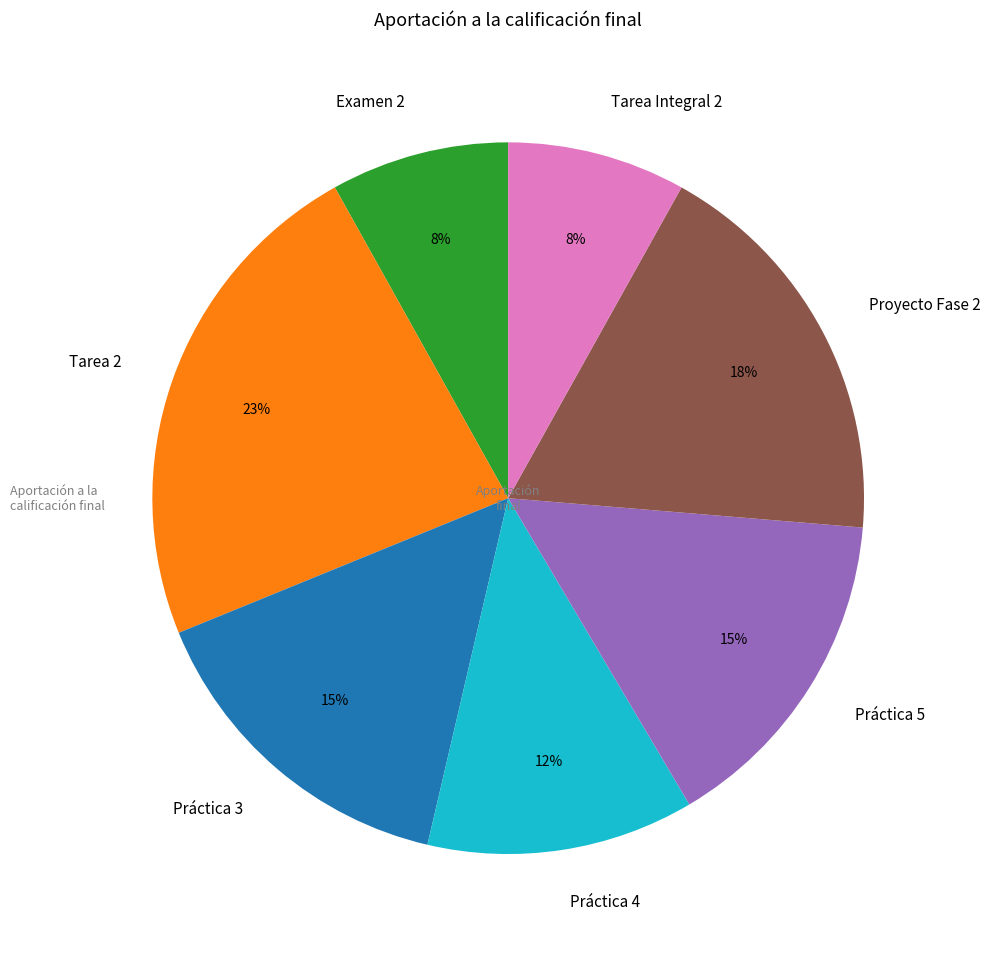

Which slice is the largest?

Tarea 2